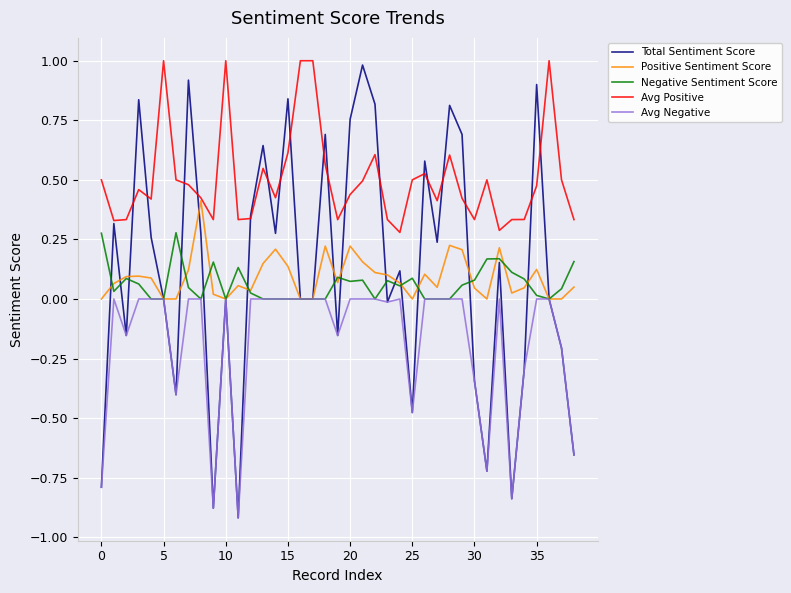

What is the maximum value shown in the chart?

1.0